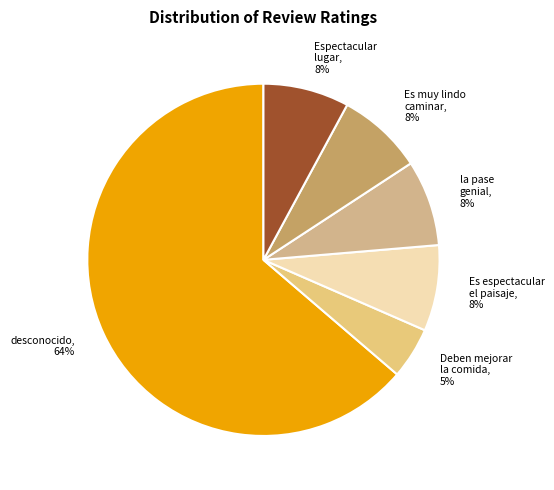

To the nearest percent, what is the combined percentage of Es muy lindo caminar and Espectacular lugar?

16%